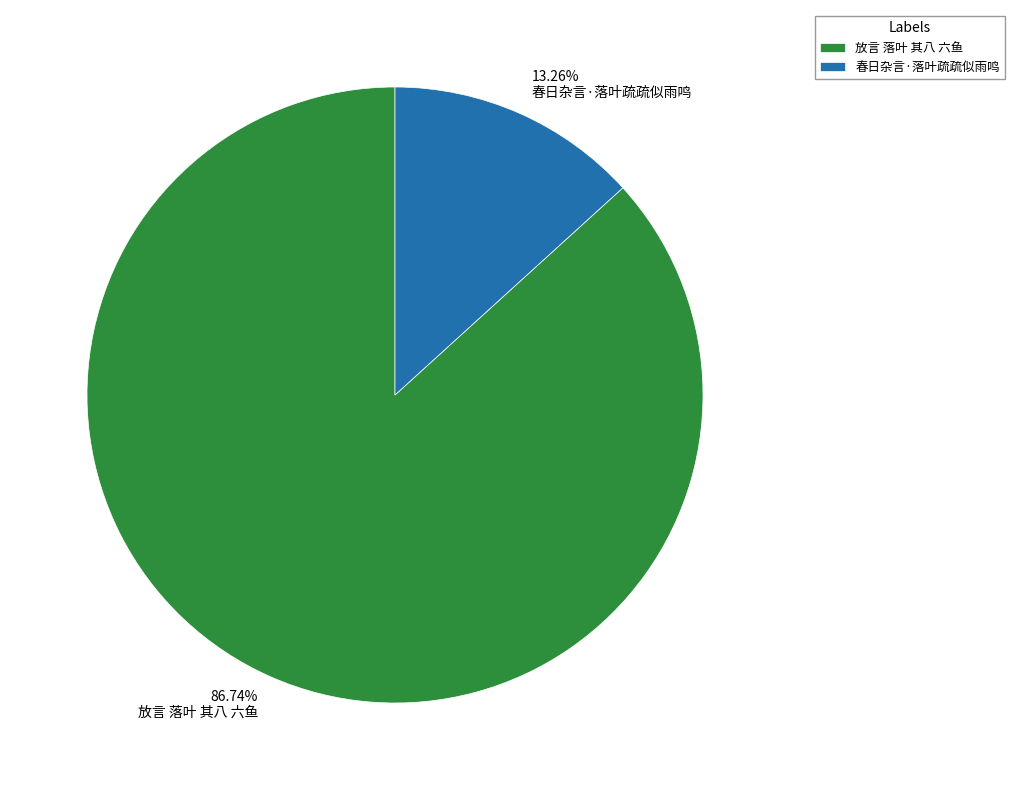

What percentage is NOT represented by 放言 落叶 其八 六鱼?

13.3%